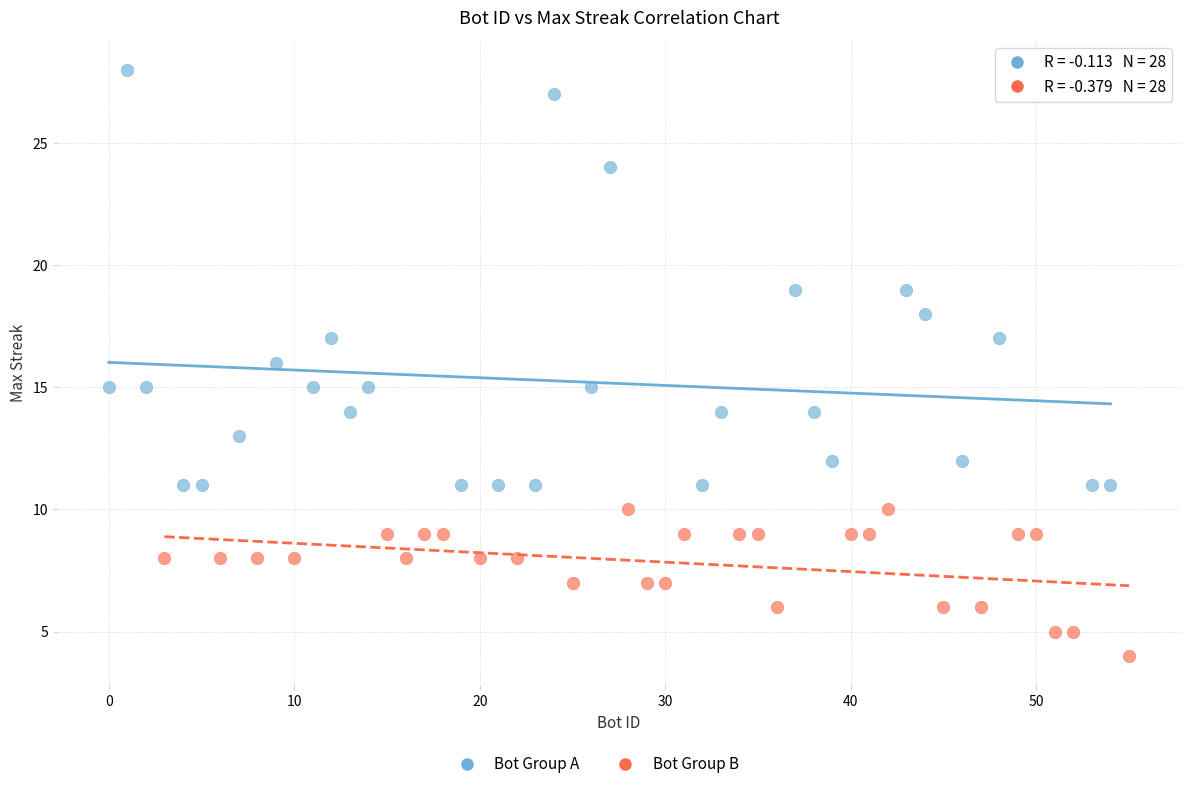

Which series reaches the maximum Y coordinate?

Bot Group A